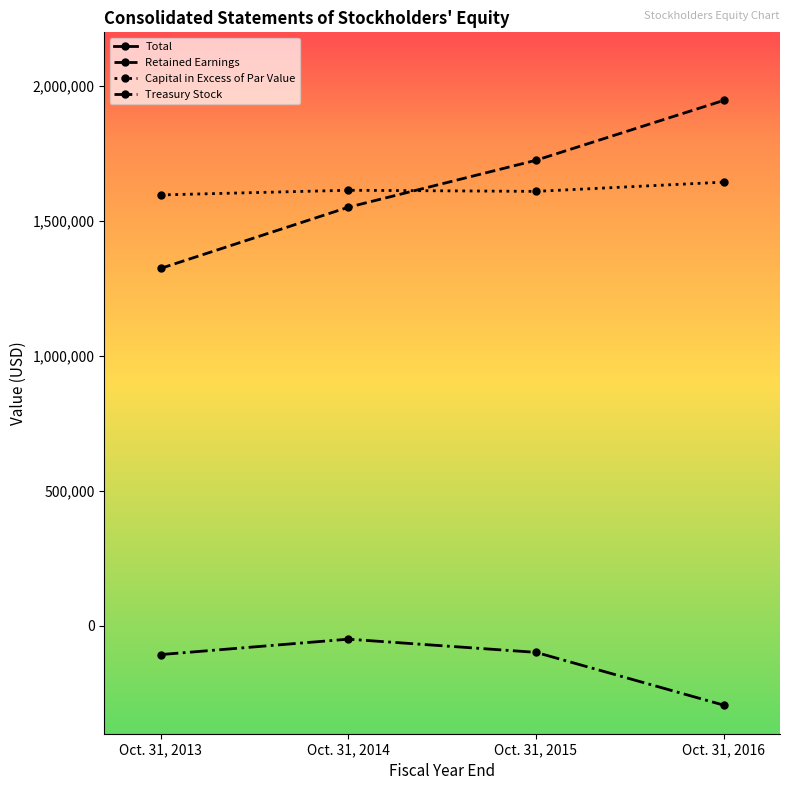

Does the chart have visible grid lines?

No